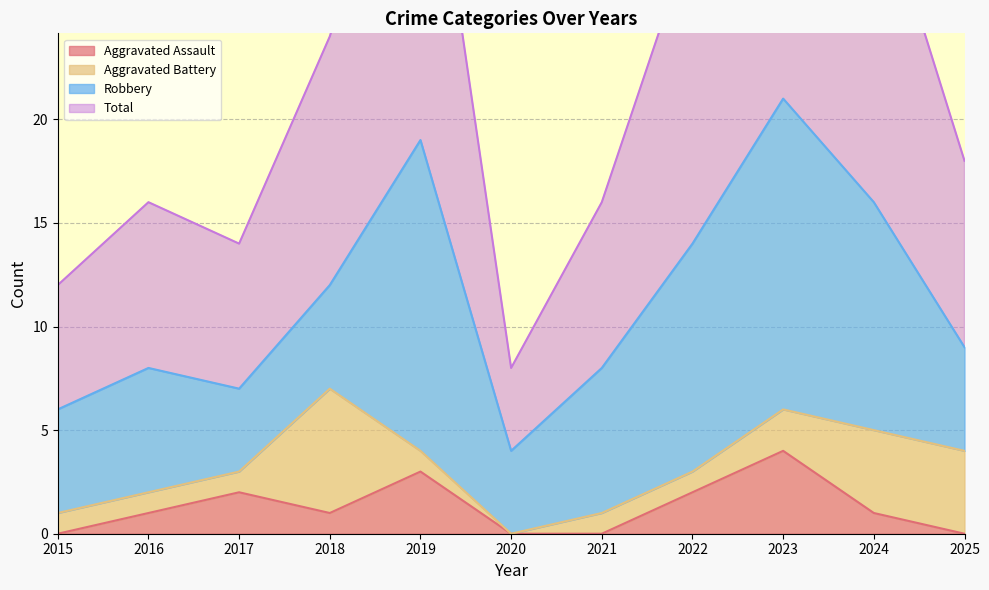

Which series has the widest spread of values?

Total